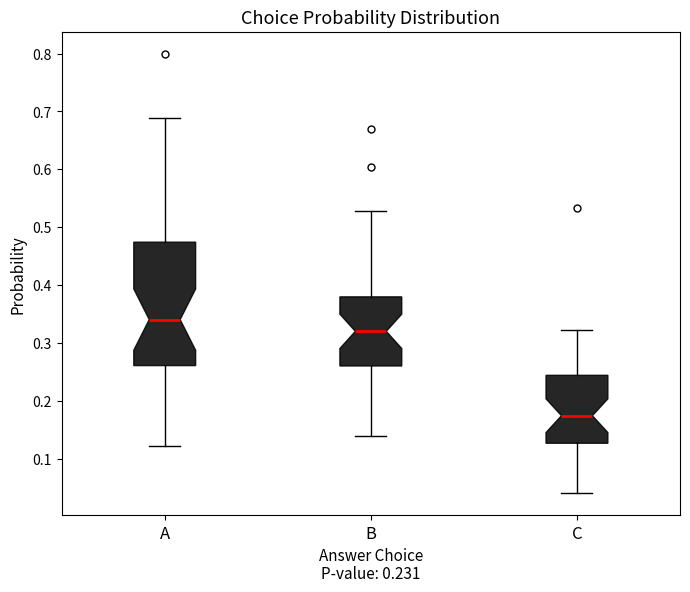

Which box is the tallest, from its lower edge to its upper edge?

A